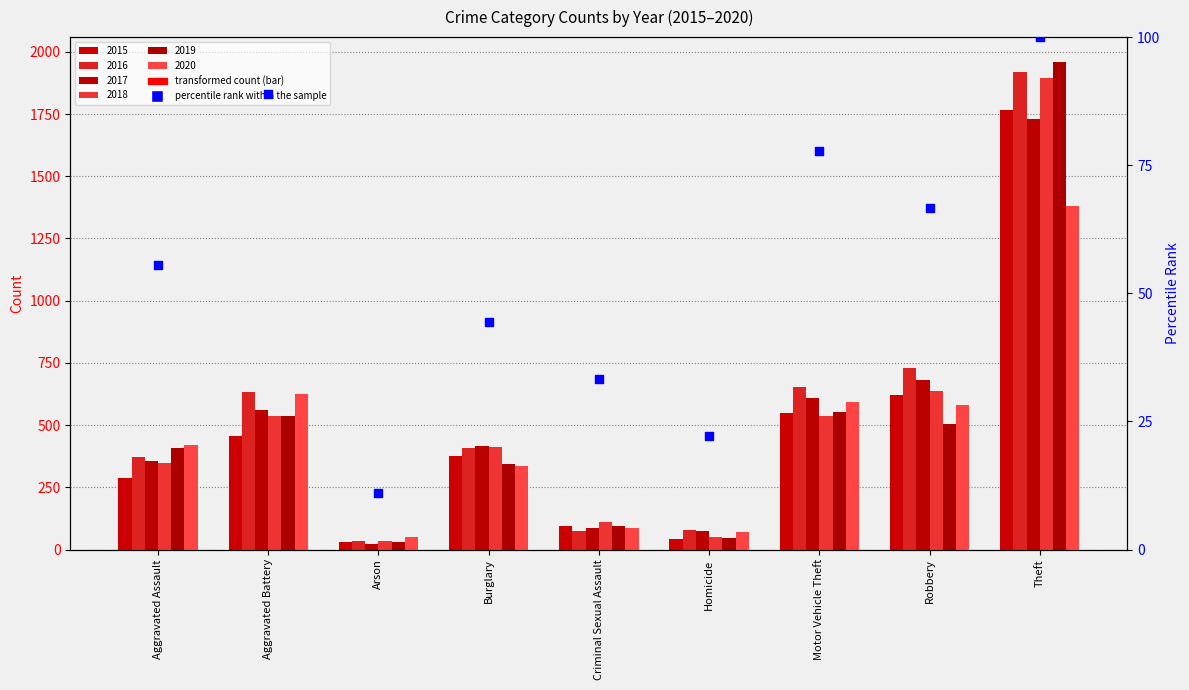

What is the change in value from Arson to Burglary?

+33.3